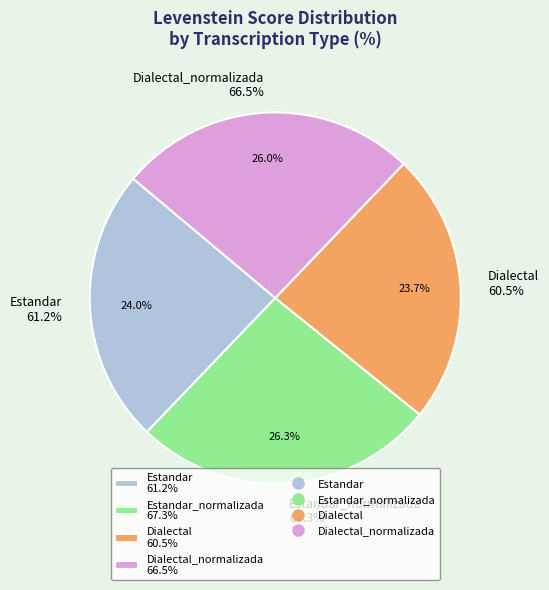

Is it true that Dialectal is 24% of the pie?

True